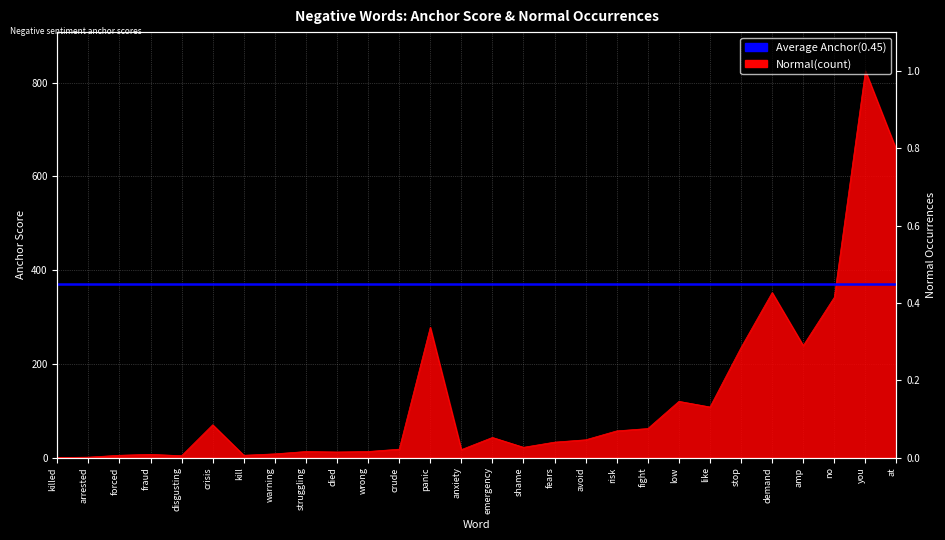

Read the normal value at died.

12.0